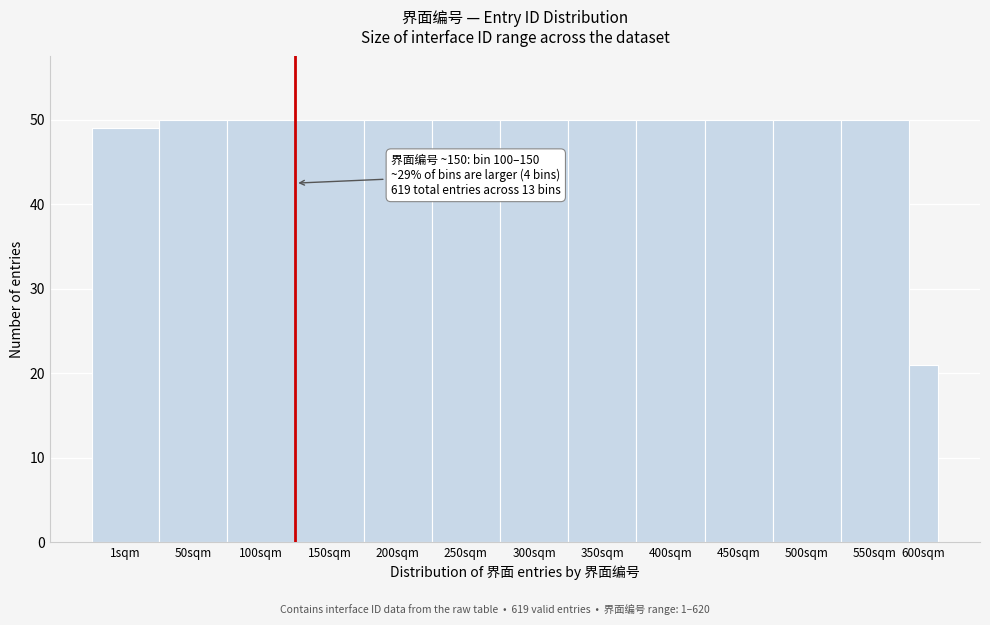

Reading left to right, what are all the values shown in this chart?

49	50	50	50	50	50	50	50	50	50	50	50	21